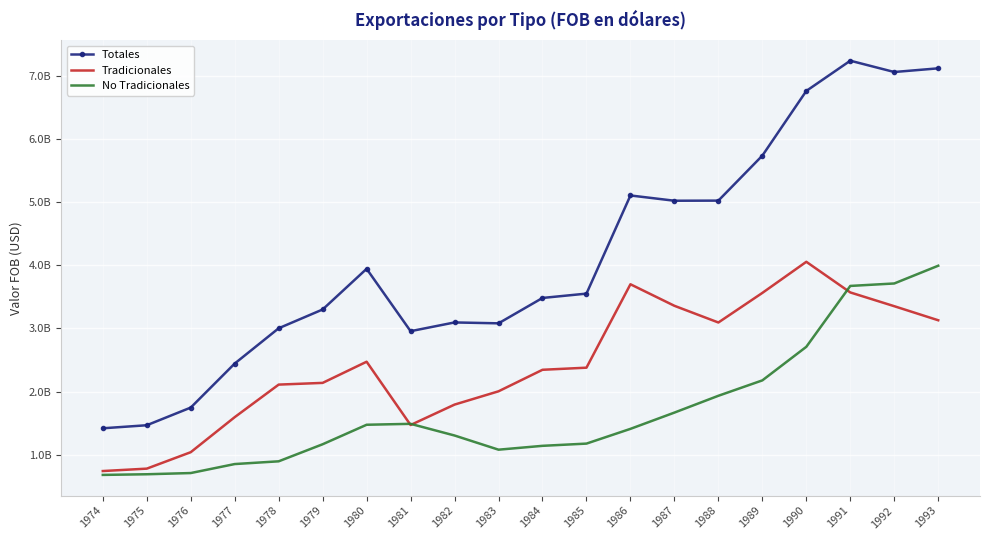

What is the difference between the second highest and second lowest values in the Tradicionales series?

2923043845